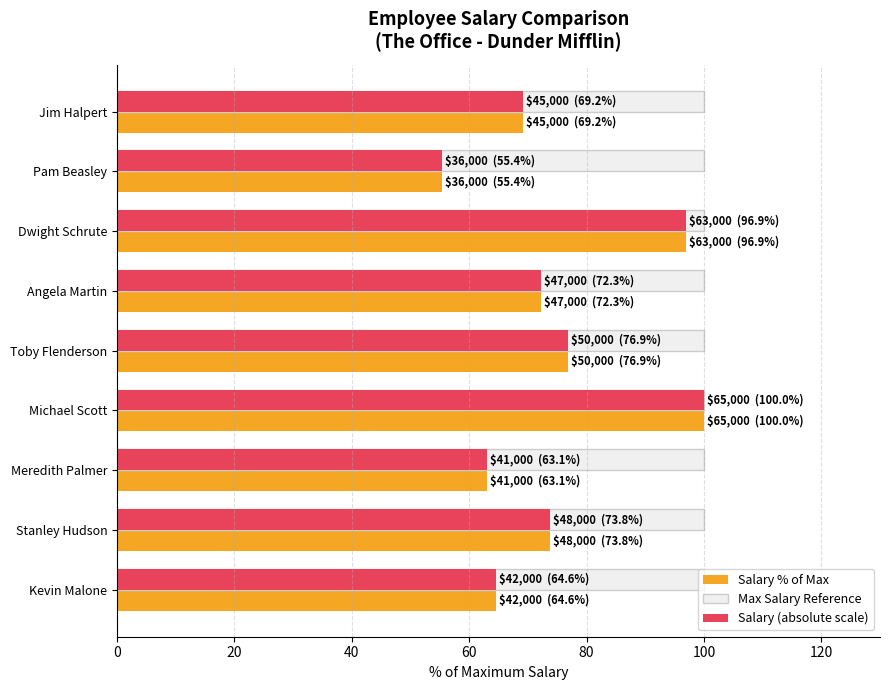

What value does the Salary (absolute scale) series have at Dwight Schrute?

96.9